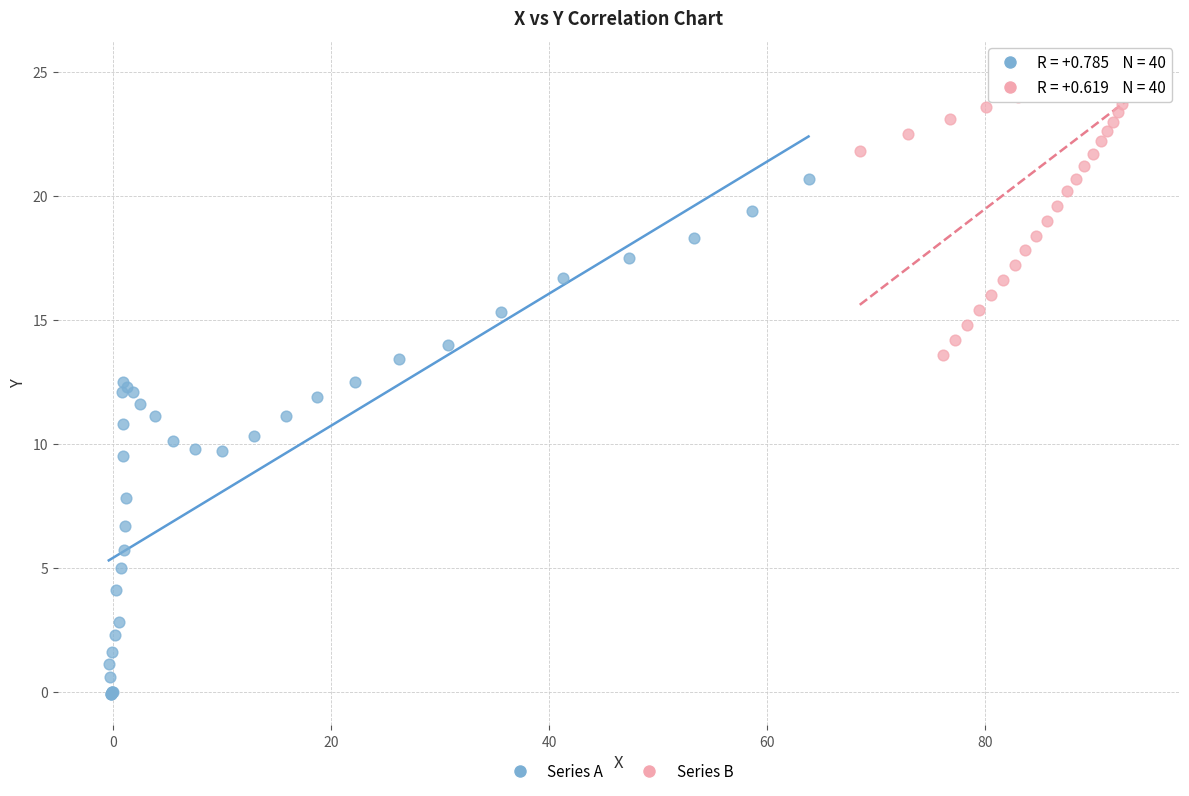

Which series contains the lowest Y value?

Series A